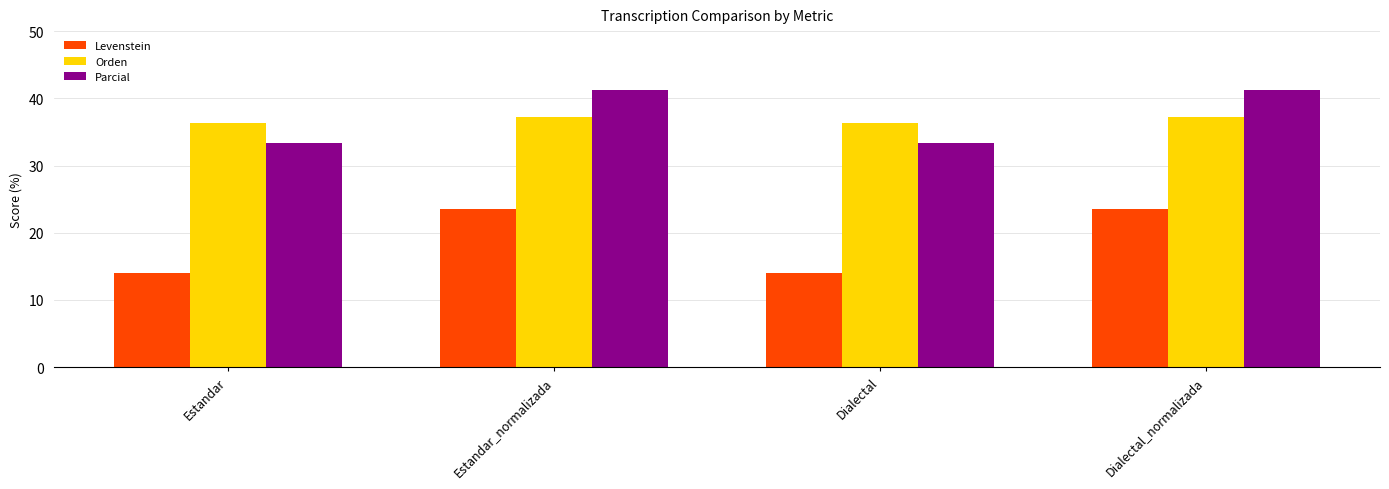

True or false: Parcial has a value of 7.7 at Dialectal.

False